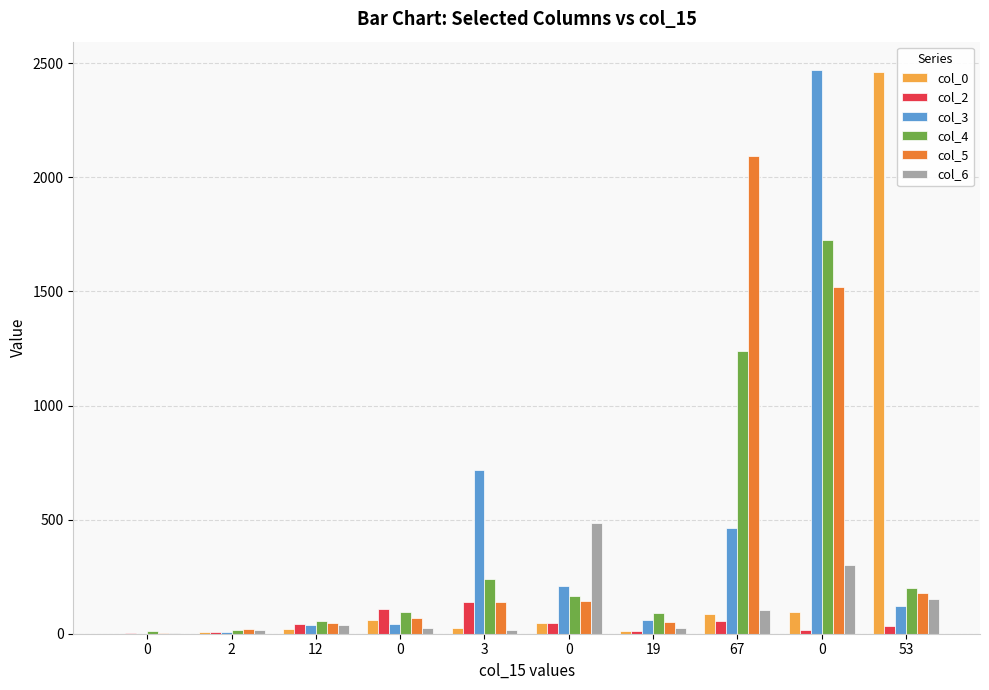

How many categories are shown in the chart?

10